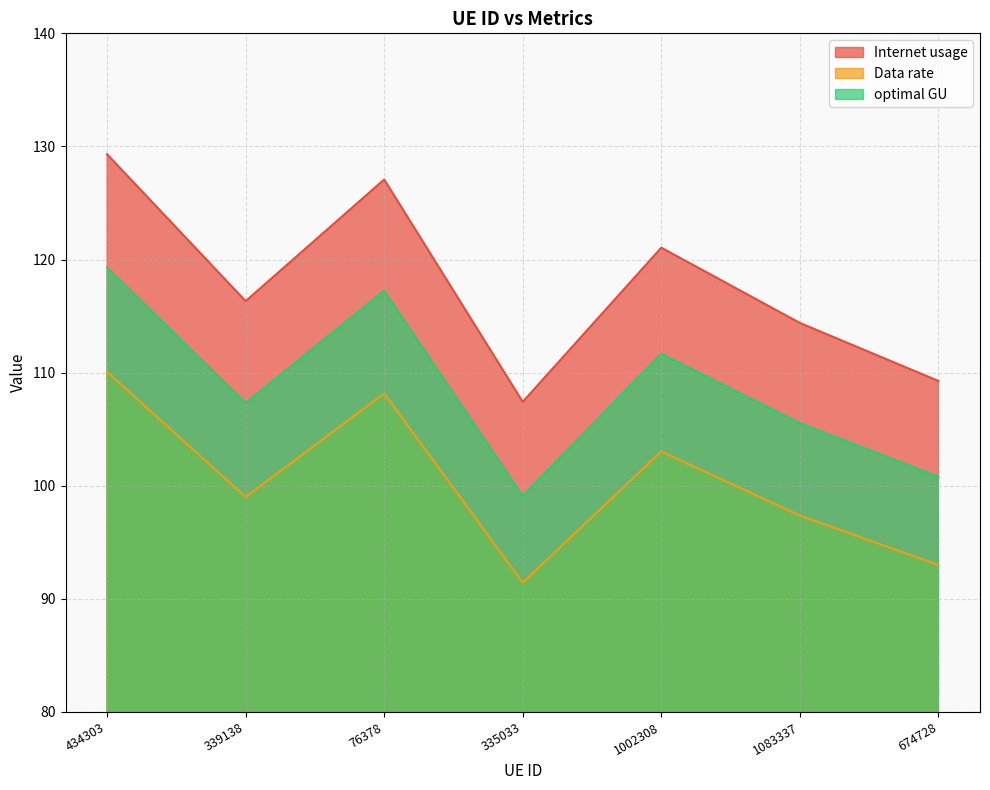

Which category has the highest value across all series?

434303